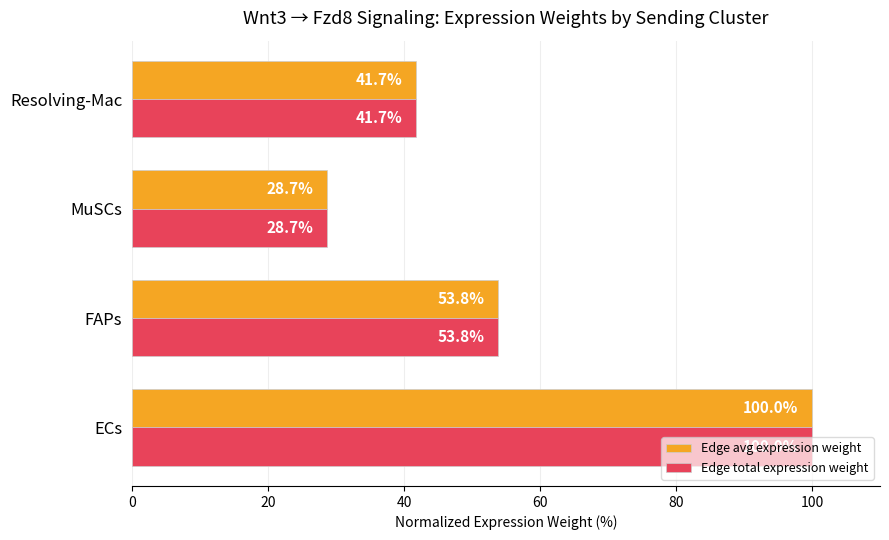

What is the approximate value of Edge avg expression weight at Resolving-Mac?

41.7